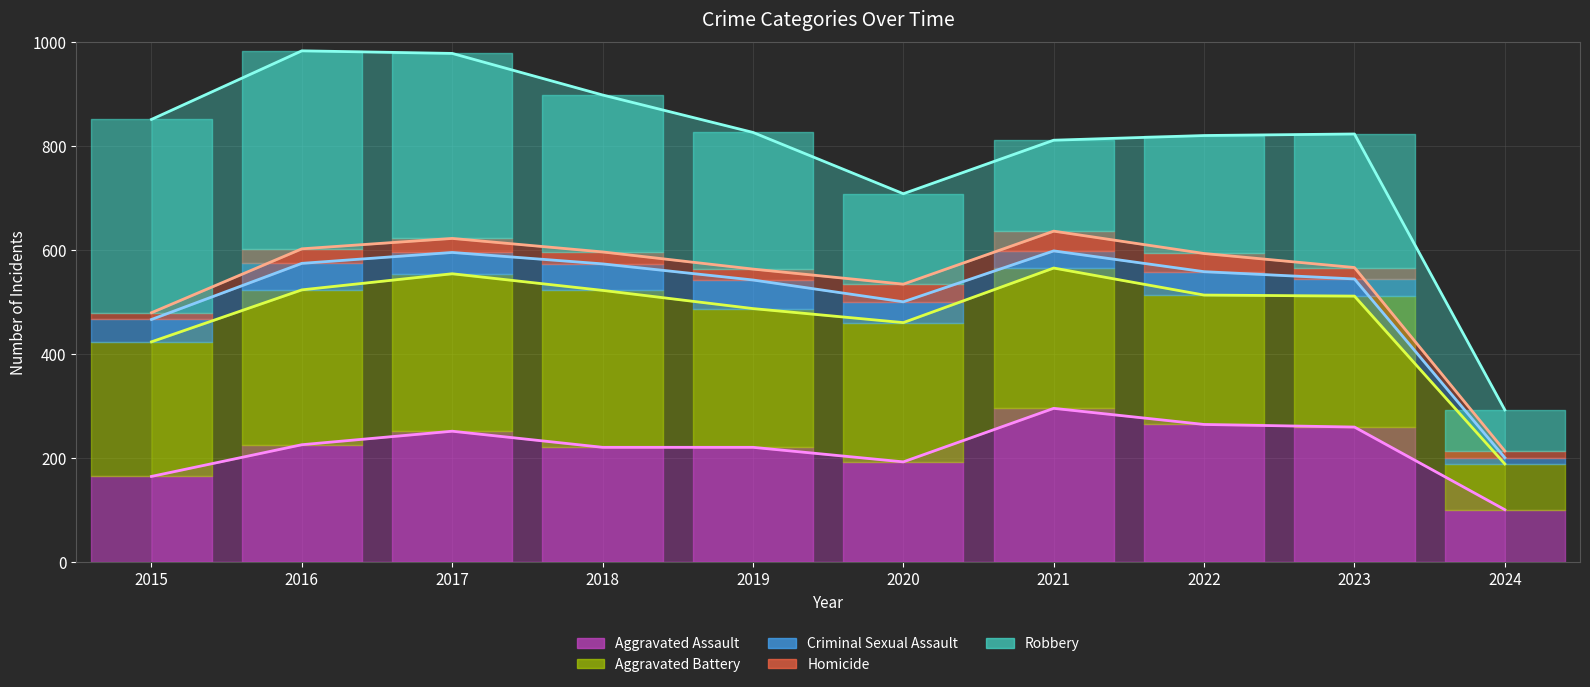

The value of Aggravated Assault at 2016 is 144. True or false?

False